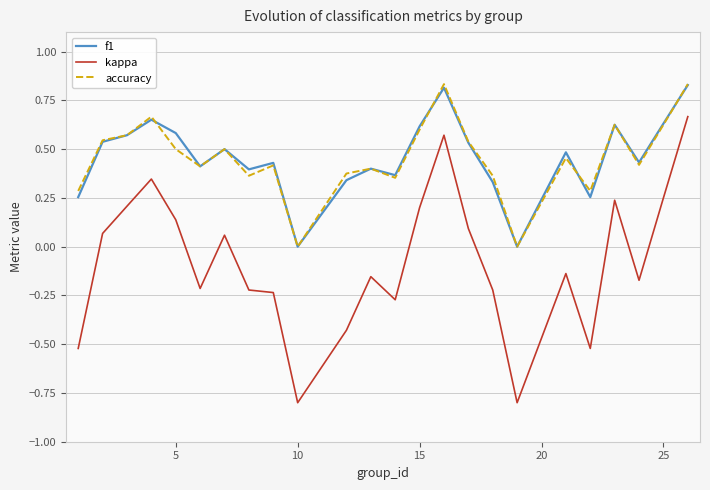

Is this an area chart (filled region under the line)?

No